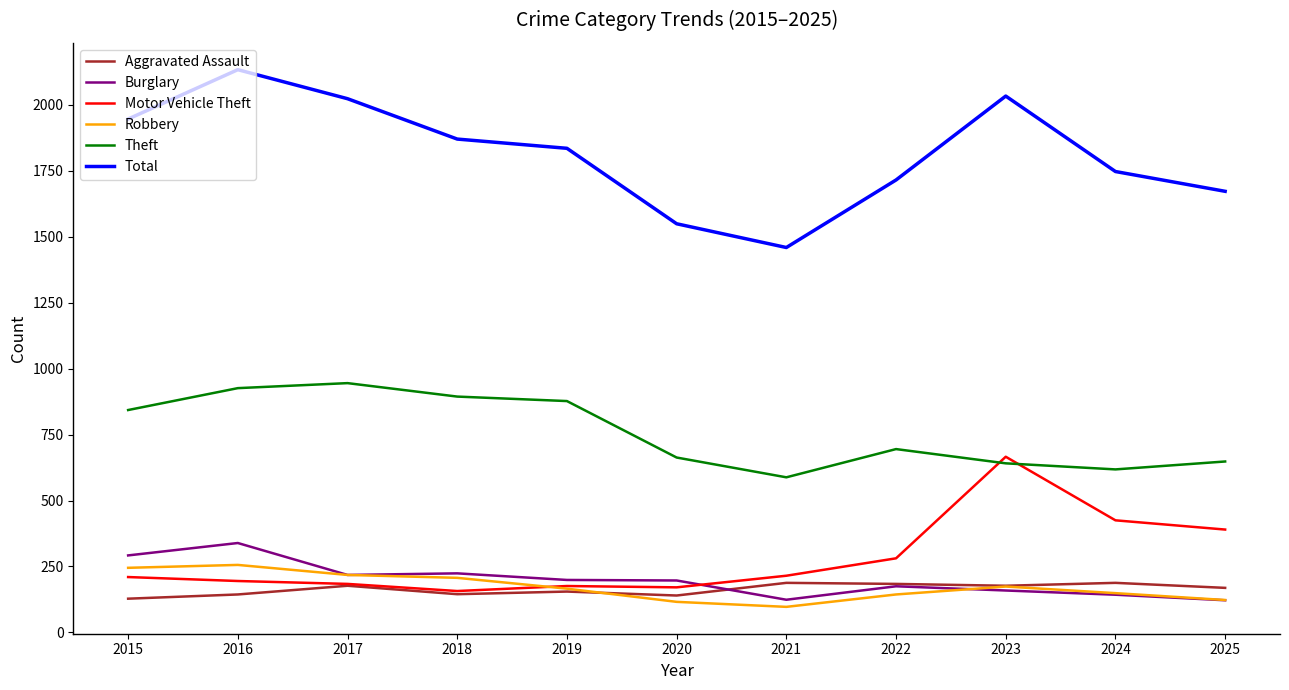

Which series has the largest total across all categories?

Total